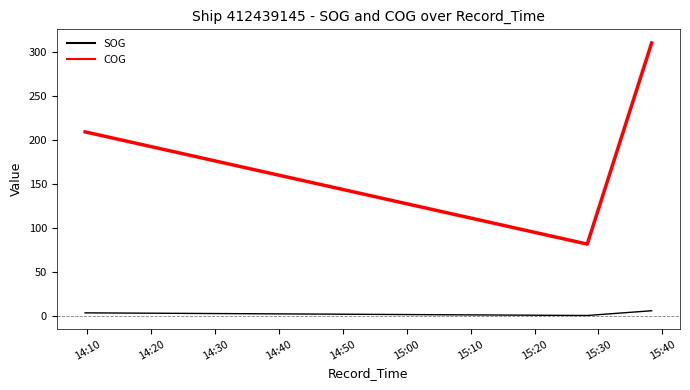

Which series has the largest range (max minus min)?

COG